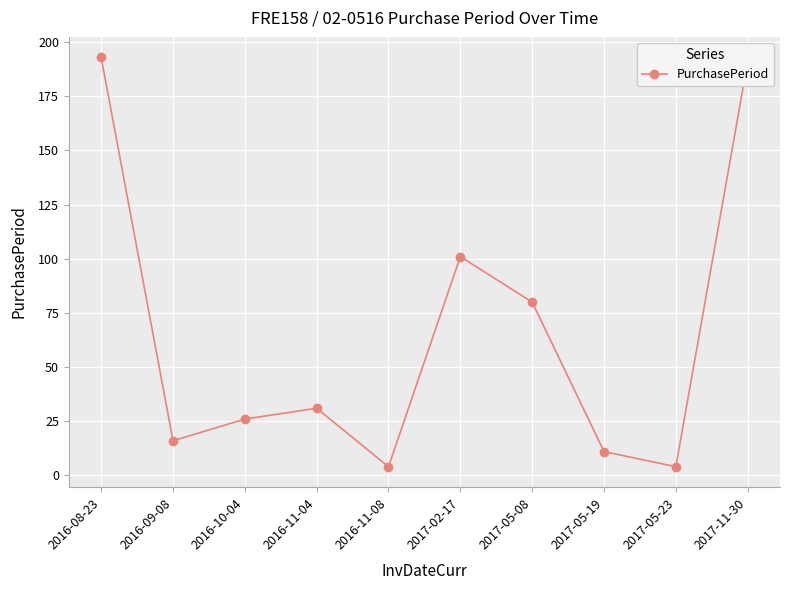

Which label corresponds to the largest value in the chart?

2016-08-23